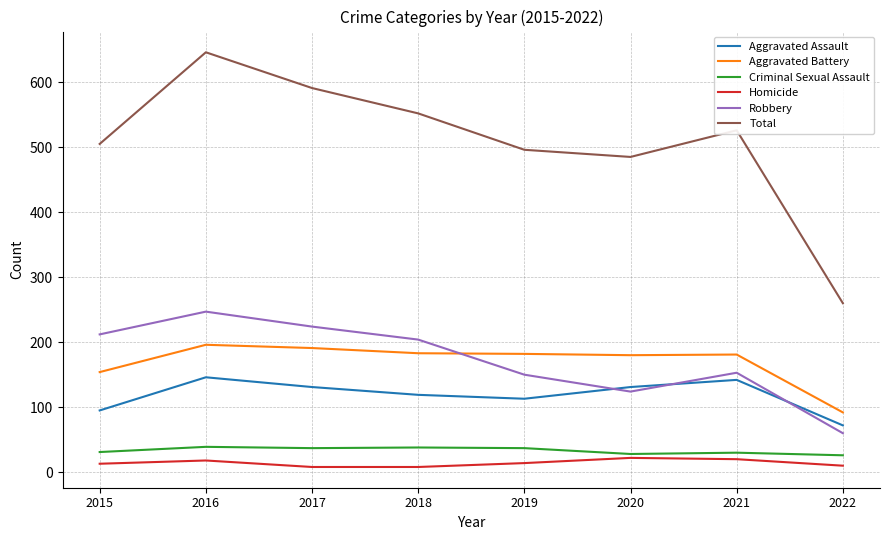

True or false: Aggravated Assault and Homicide cross at least once.

False